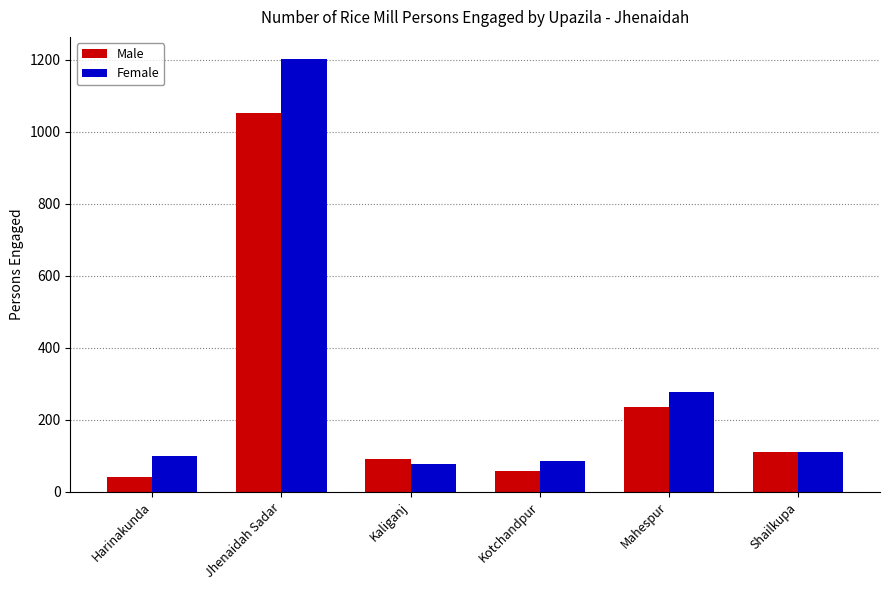

Reading left to right, transcribe all the data shown in this chart.

Male: Harinakunda=42	Jhenaidah Sadar=1052	Kaliganj=92	Kotchandpur=57	Mahespur=235	Shailkupa=110
Female: Harinakunda=98	Jhenaidah Sadar=1204	Kaliganj=78	Kotchandpur=86	Mahespur=278	Shailkupa=110